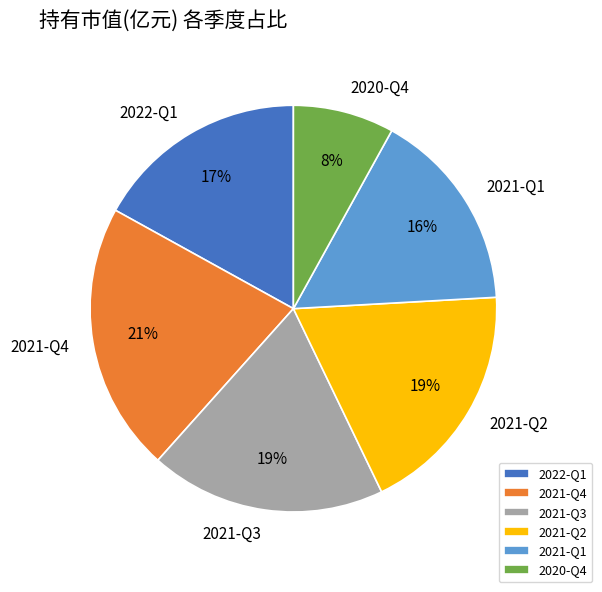

Is it true that 2022-Q1 is 17% of the pie?

True